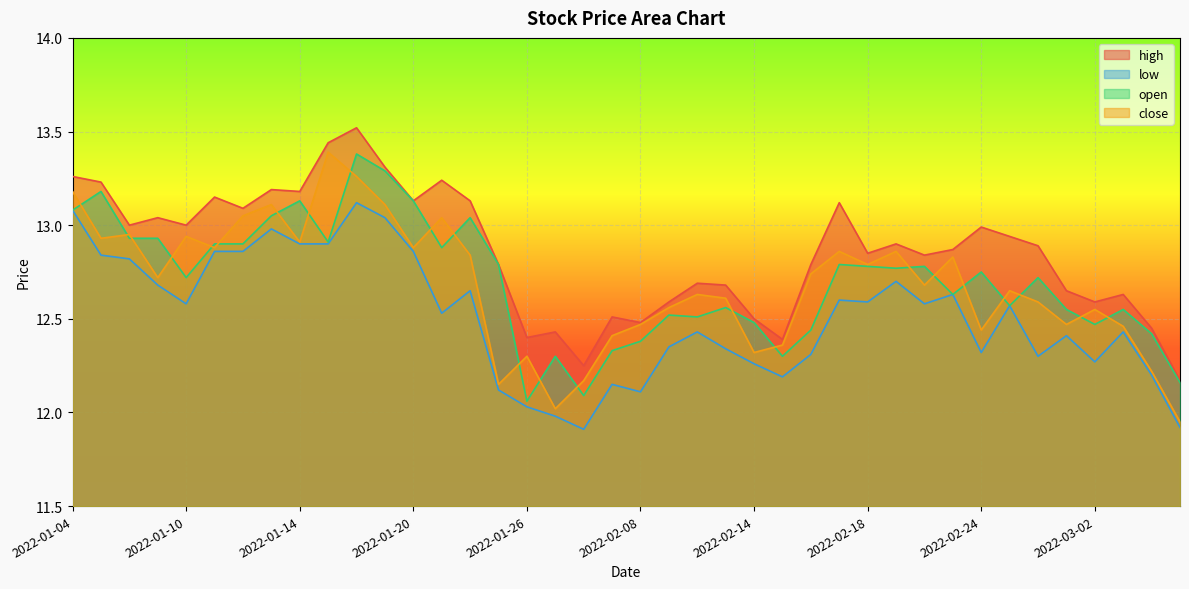

At which category does the chart reach its minimum across all series?

2022-01-28